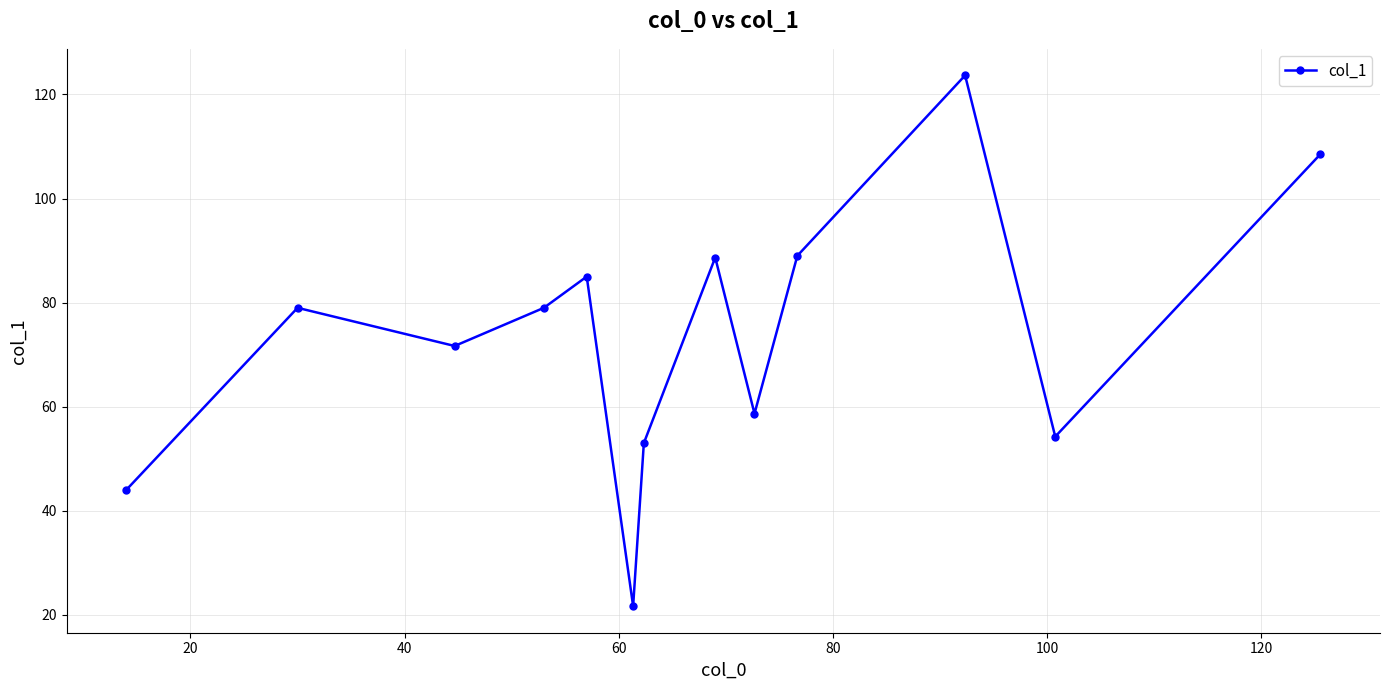

How many data points does each series have?

13